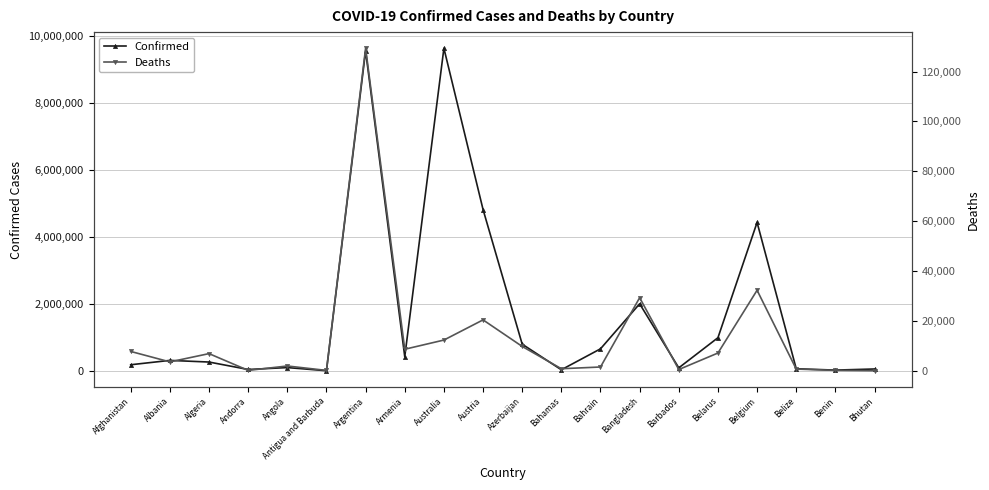

Reading right to left, transcribe all the data shown in this chart.

Confirmed: Bhutan=60530	Benin=27316	Belize=67424	Belgium=4437299	Belarus=994037	Barbados=94601	Bangladesh=2007119	Bahrain=662406	Bahamas=36812	Azerbaijan=801470	Austria=4821763	Australia=9638079	Armenia=426799	Argentina=9560307	Antigua and Barbuda=8773	Angola=102636	Andorra=45793	Algeria=268141	Albania=316976	Afghanistan=187109
Deaths: Bhutan=21	Benin=163	Belize=680	Belgium=32296	Belarus=7118	Barbados=499	Bangladesh=29304	Bahrain=1511	Bahamas=822	Azerbaijan=9760	Austria=20411	Australia=12321	Armenia=8635	Argentina=129369	Antigua and Barbuda=144	Angola=1917	Andorra=154	Algeria=6878	Albania=3560	Afghanistan=7752